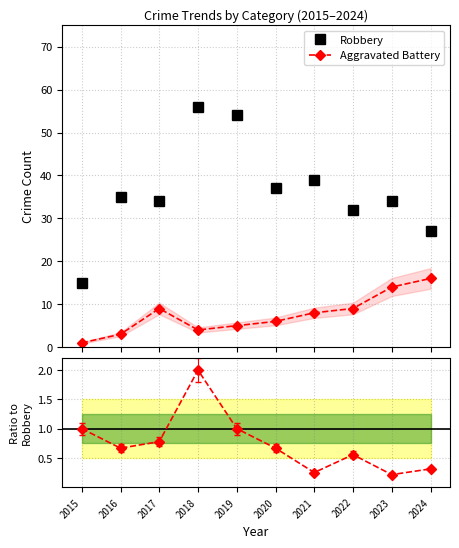

At which category does Robbery reach its first local peak?

2016